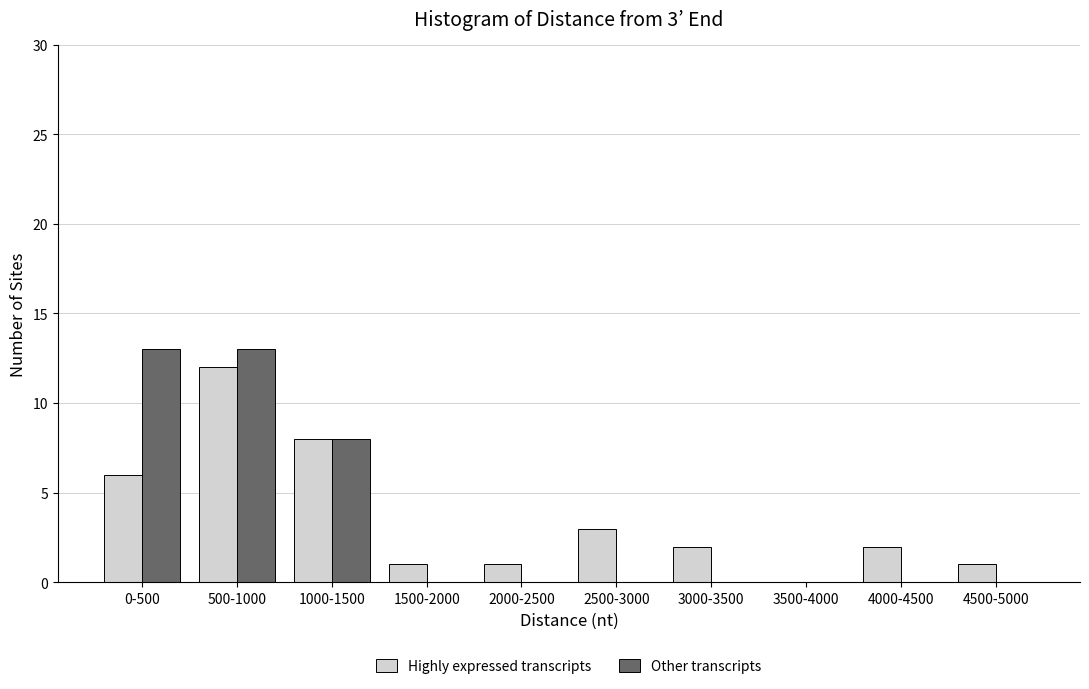

Reading right to left, list all the values displayed in this chart.

Highly expressed transcripts: 4500-5000=1	4000-4500=2	3500-4000=0	3000-3500=2	2500-3000=3	2000-2500=1	1500-2000=1	1000-1500=8	500-1000=12	0-500=6
Other transcripts: 4500-5000=0	4000-4500=0	3500-4000=0	3000-3500=0	2500-3000=0	2000-2500=0	1500-2000=0	1000-1500=8	500-1000=13	0-500=13